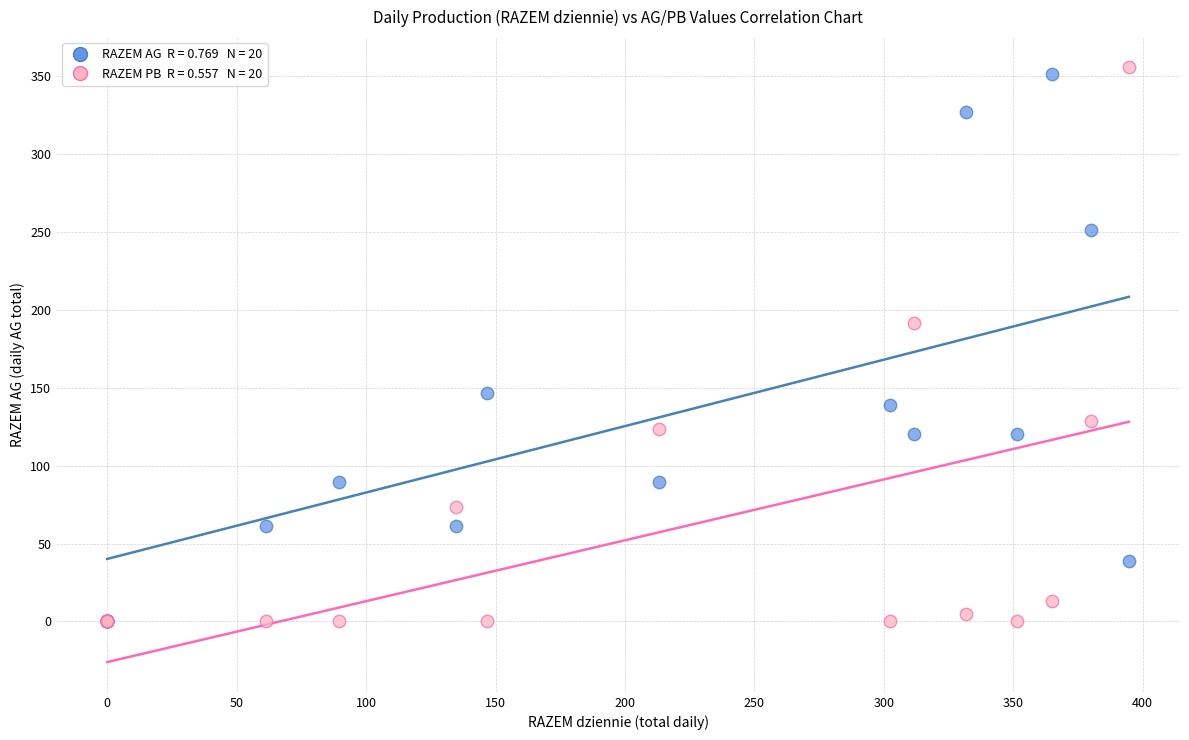

Across all series, what Y value is closest to 178?

191.4